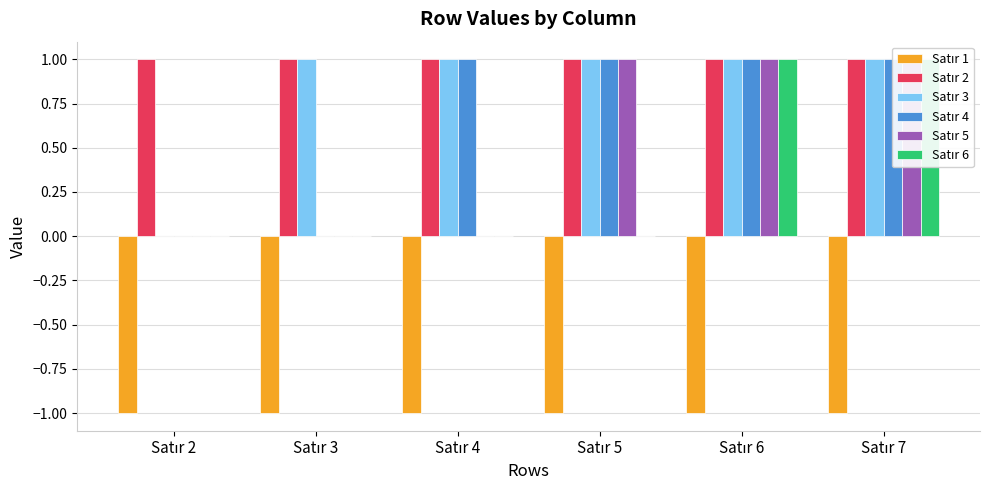

Reading right to left, what are all the values shown in this chart?

Satır 1: Satır 7=-1	Satır 6=-1	Satır 5=-1	Satır 4=-1	Satır 3=-1	Satır 2=-1
Satır 2: Satır 7=1	Satır 6=1	Satır 5=1	Satır 4=1	Satır 3=1	Satır 2=1
Satır 3: Satır 7=1	Satır 6=1	Satır 5=1	Satır 4=1	Satır 3=1	Satır 2=0
Satır 4: Satır 7=1	Satır 6=1	Satır 5=1	Satır 4=1	Satır 3=0	Satır 2=0
Satır 5: Satır 7=1	Satır 6=1	Satır 5=1	Satır 4=0	Satır 3=0	Satır 2=0
Satır 6: Satır 7=1	Satır 6=1	Satır 5=0	Satır 4=0	Satır 3=0	Satır 2=0